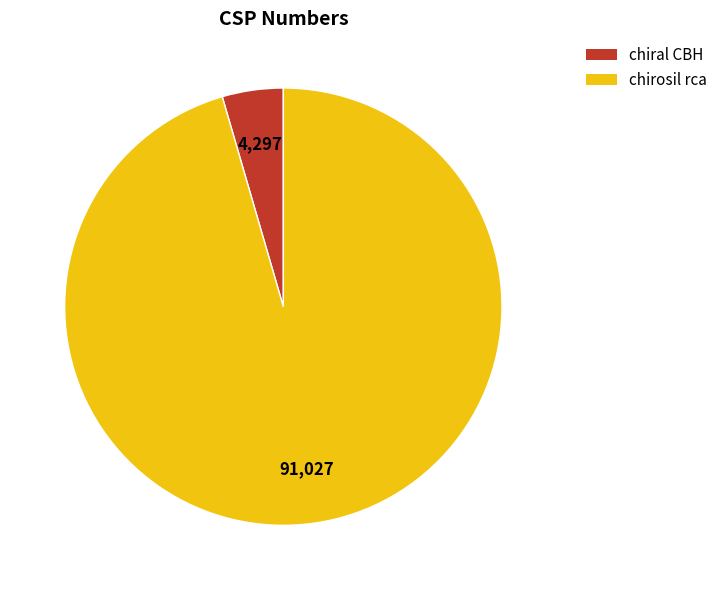

How many slices are in this pie chart?

2